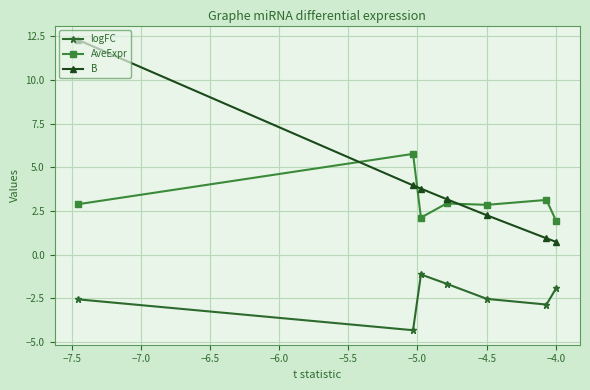

What is the maximum value shown in the chart?

12.3